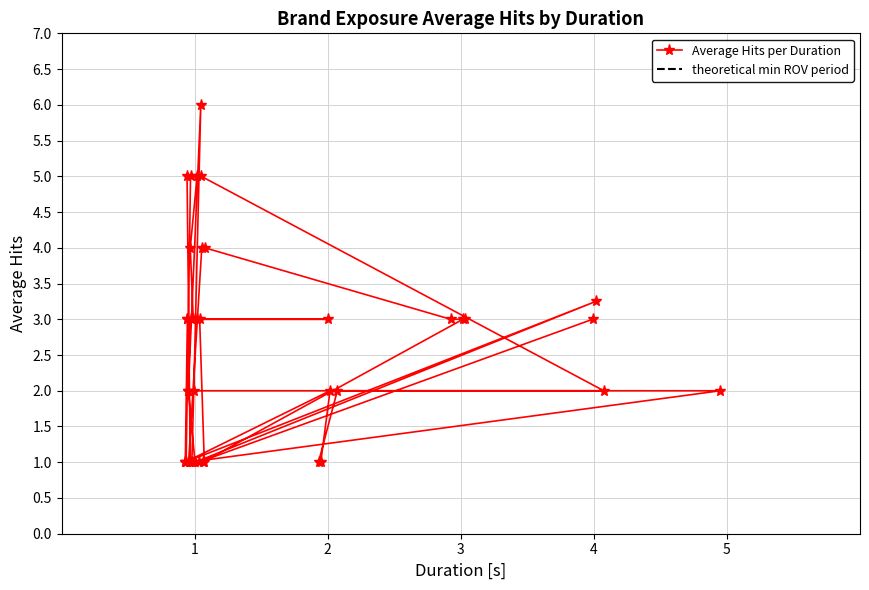

What is the minimum value for Average Hits per Duration?

1.0